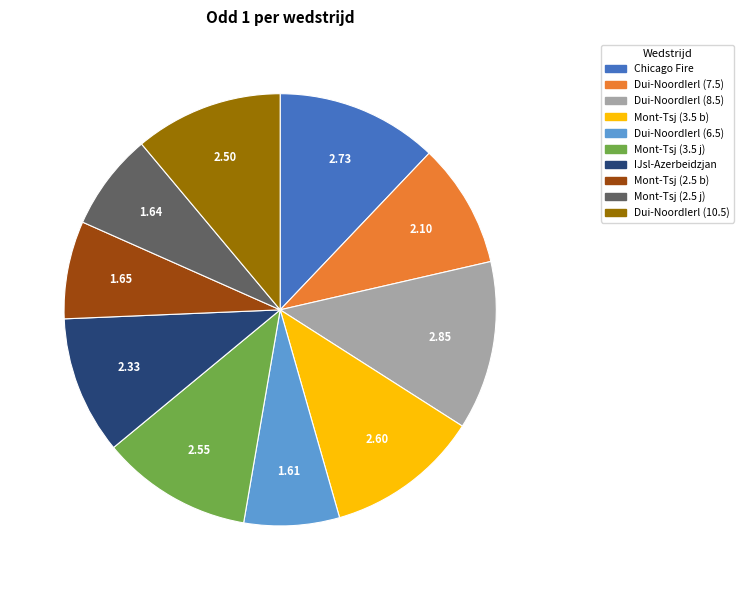

Is there a majority slice in this chart?

No